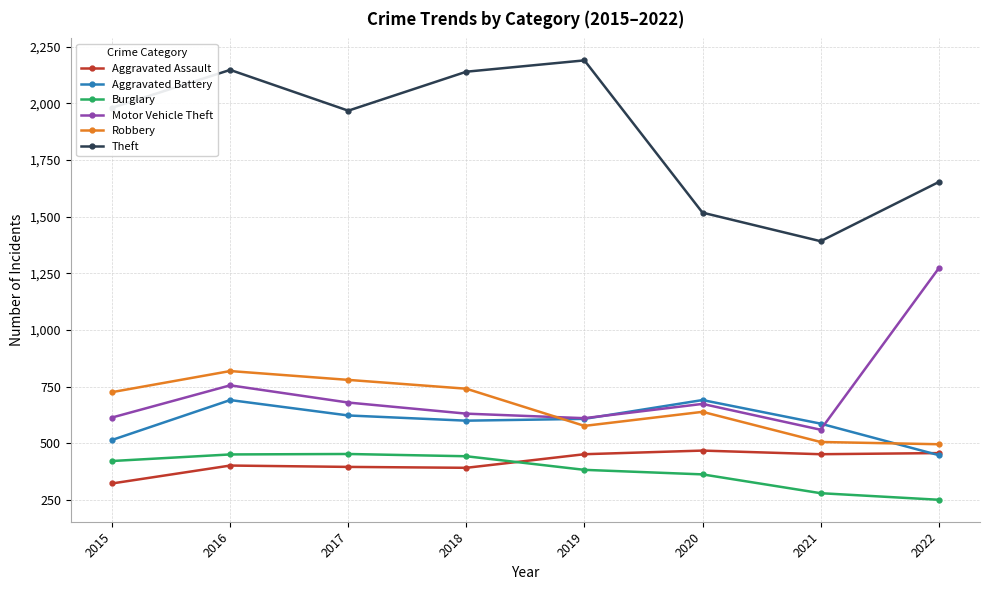

What is the sum of all Theft values?

14990